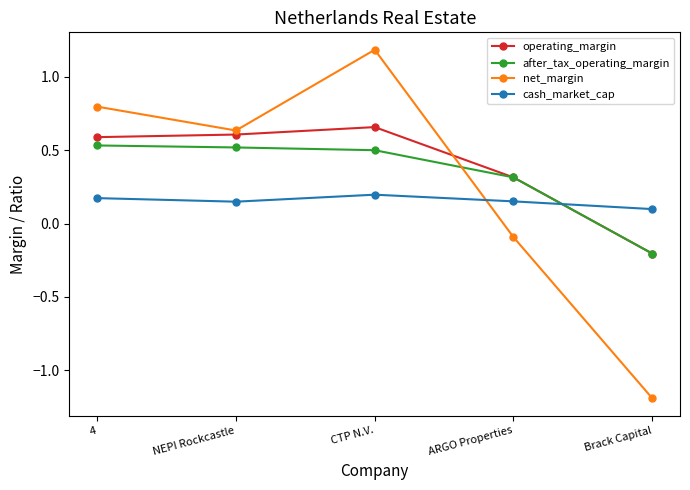

Is the value of cash_market_cap at CTP N.V. greater than the value of net_margin at Brack Capital?

Yes